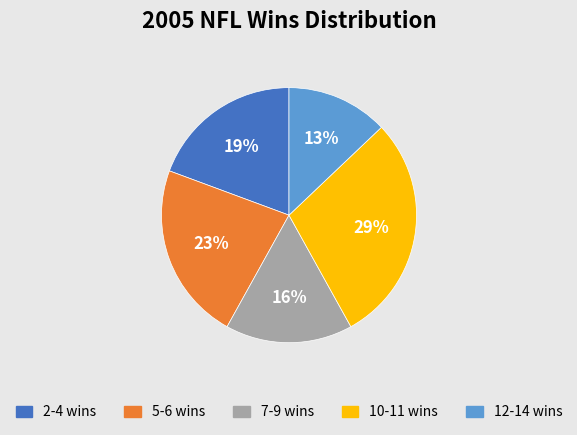

What is the ratio of the value at 5-6 wins to the value at 2-4 wins?

1.2